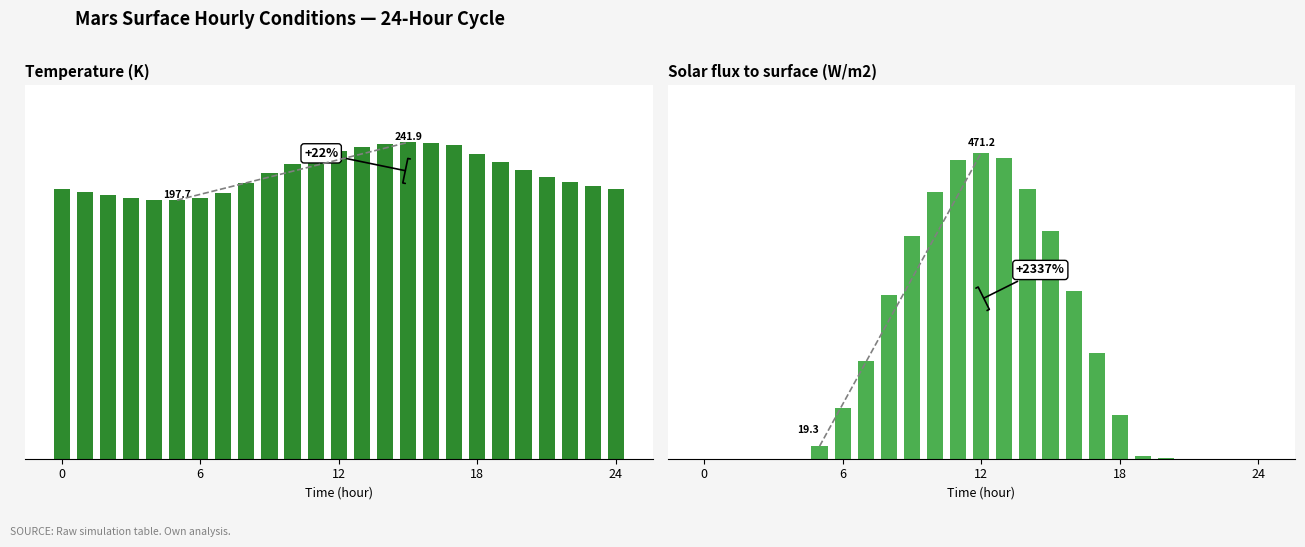

What are all the series names shown in the legend?

Temperature (K), Solar flux to surface (W/m2)